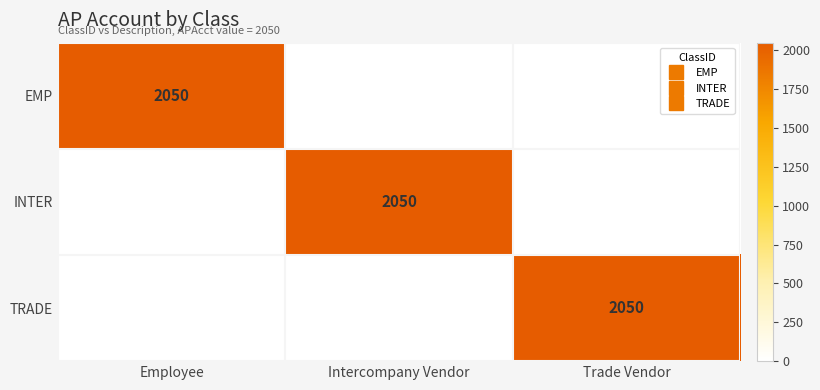

At Intercompany Vendor, list the series in order from smallest to largest.

EMP, TRADE, INTER